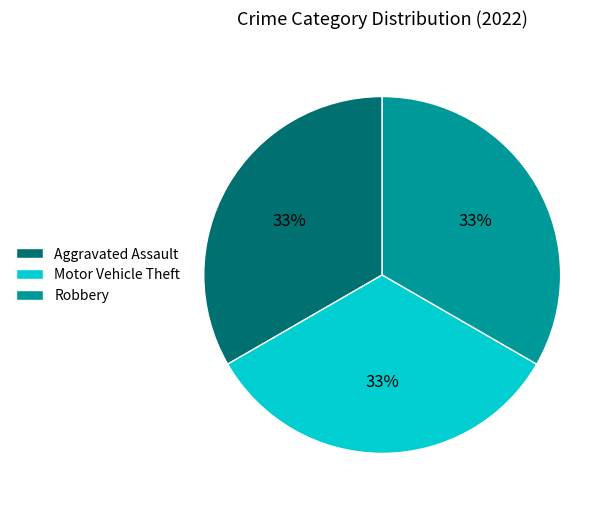

How many slices are in this pie chart?

3